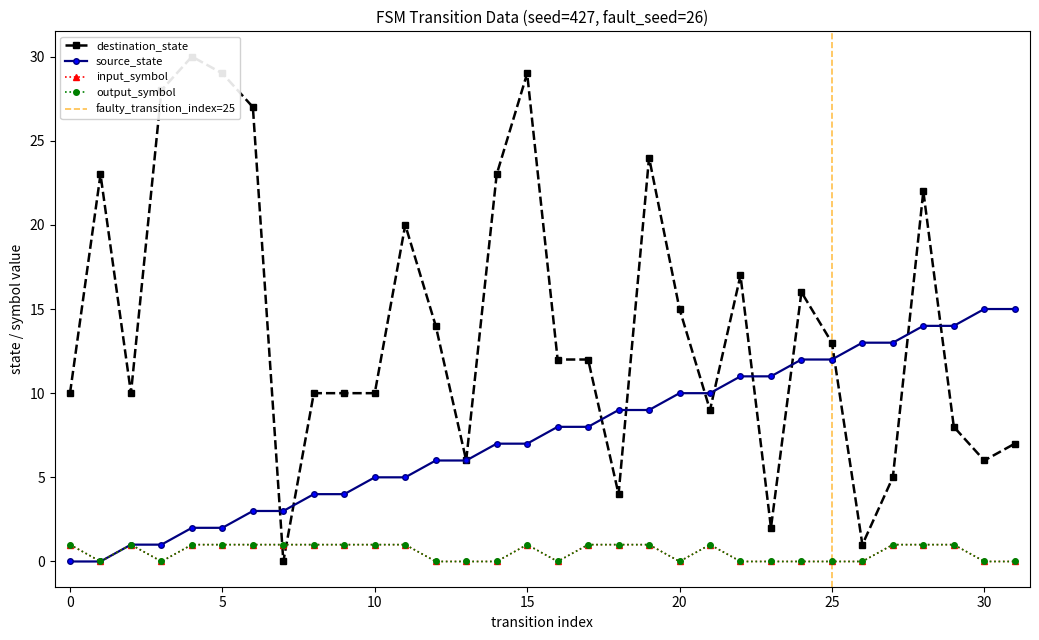

True or false: output_symbol has more than 0 points higher than both neighbors.

True